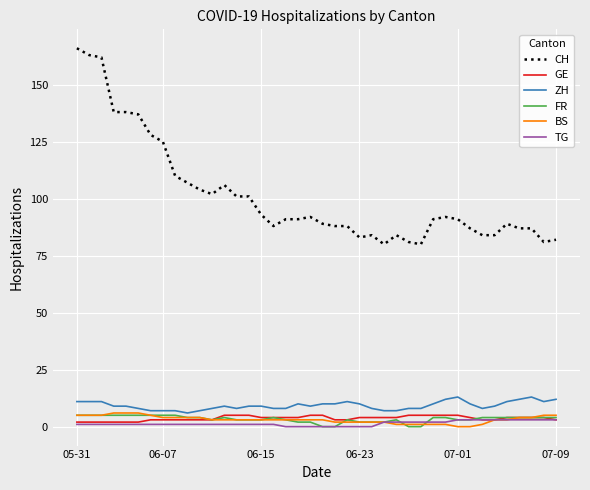

What is the highest value of the BS series?

6